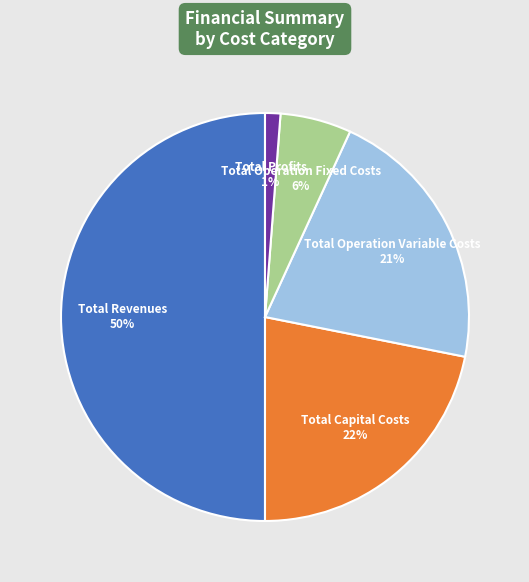

Which slice is the largest?

Total Revenues